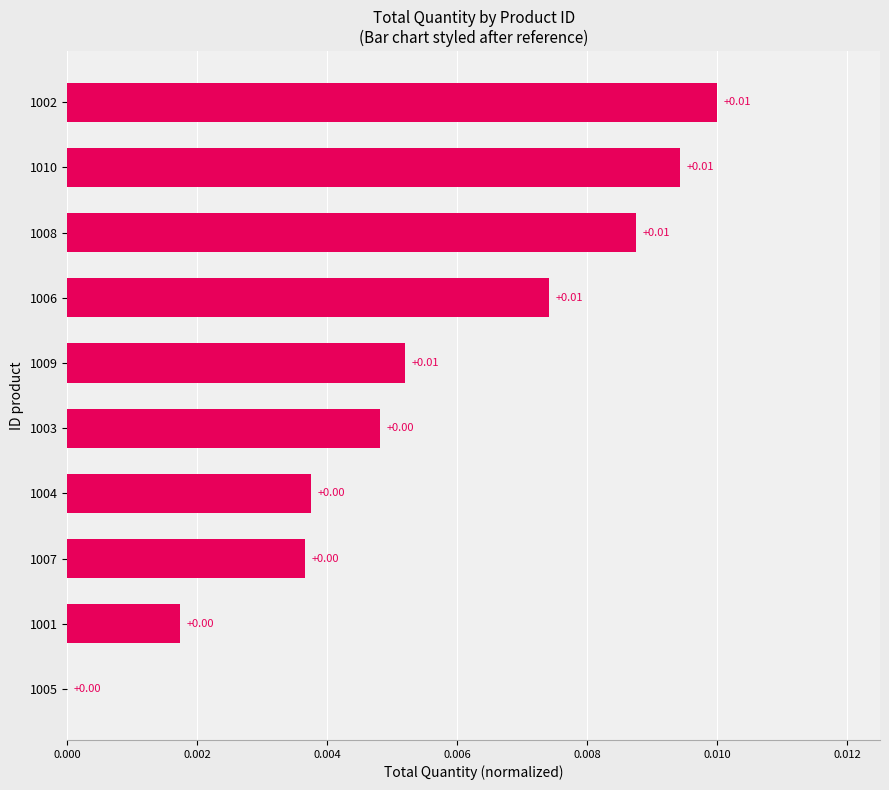

Between 1002 and 1009, which is larger?

1002